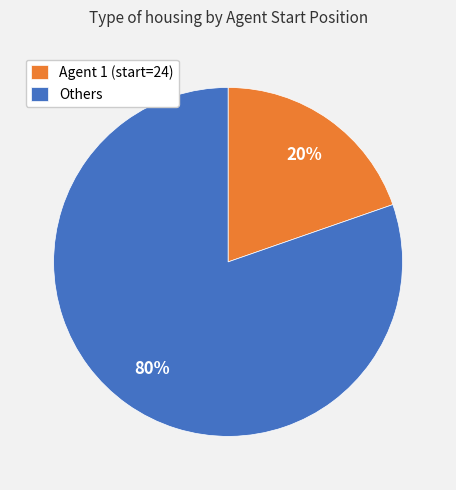

Combined, do Agent 1 (start=24) and Others account for over 50%?

Yes